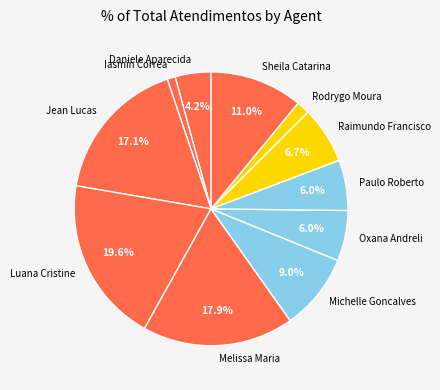

Which has a higher value, Oxana Andreli or Daniele Aparecida?

Oxana Andreli